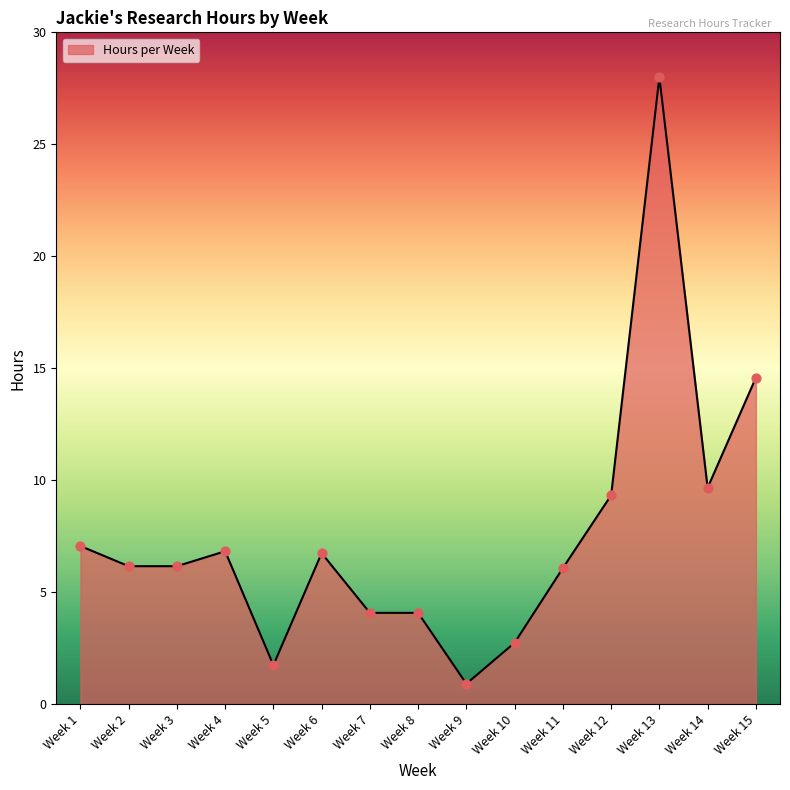

Between Week 14 and Week 6, which is larger?

Week 14